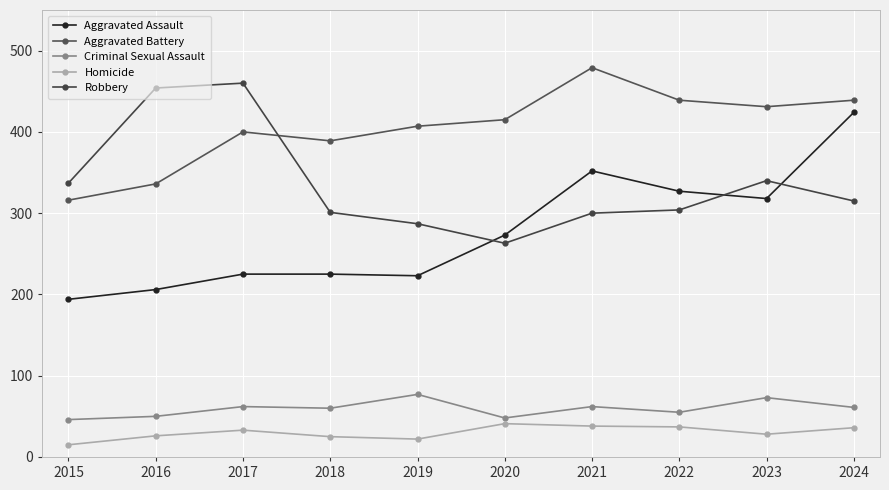

True or false: Criminal Sexual Assault and Robbery intersect in this chart.

False